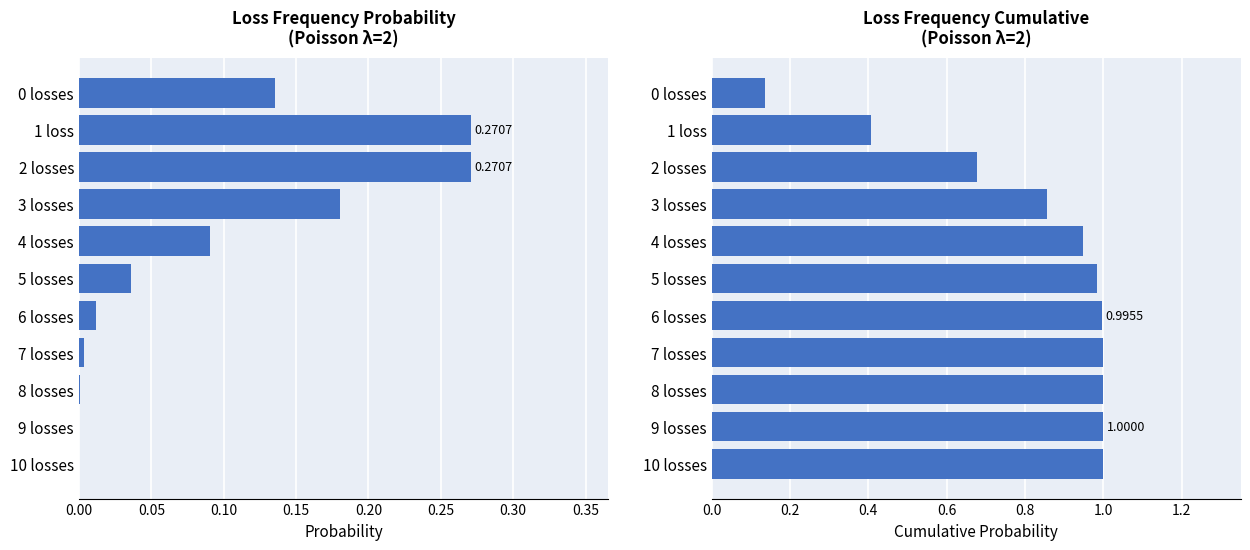

How many bars are there in total?

22